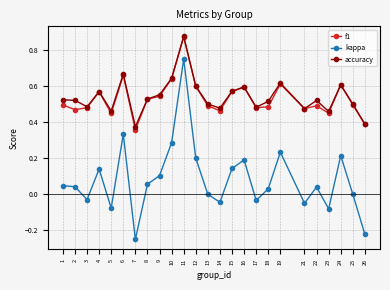

At which category does the chart reach its peak across all series?

11